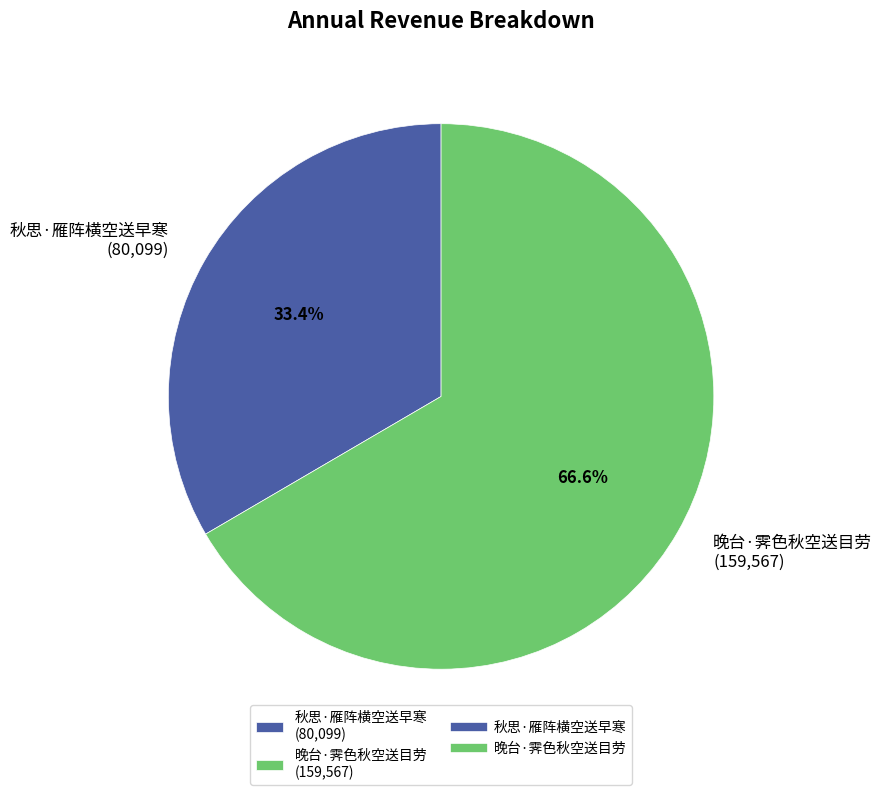

How many slices are in this pie chart?

2